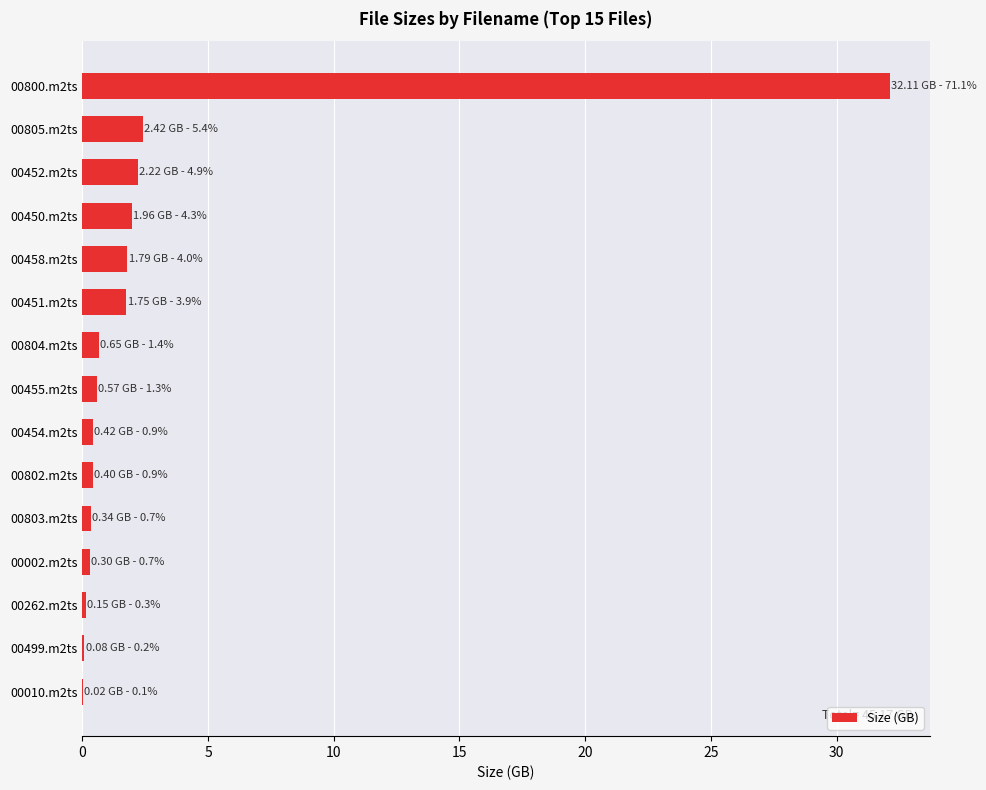

The chart shows a value of 1.8 at 00451.m2ts. True or false?

True